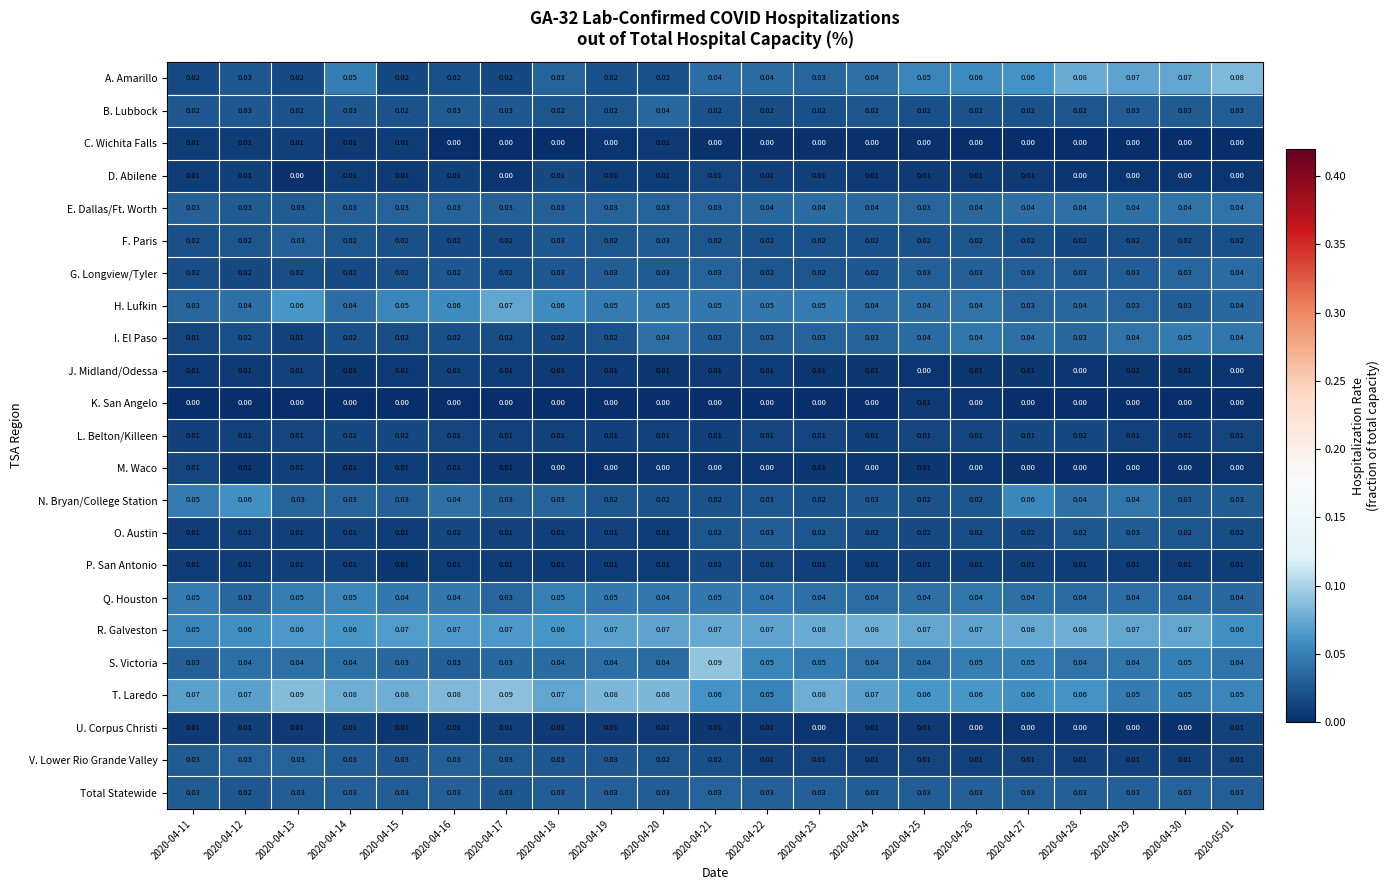

Which series changed the most between 2020-04-11 and 2020-04-12?

Q. Houston